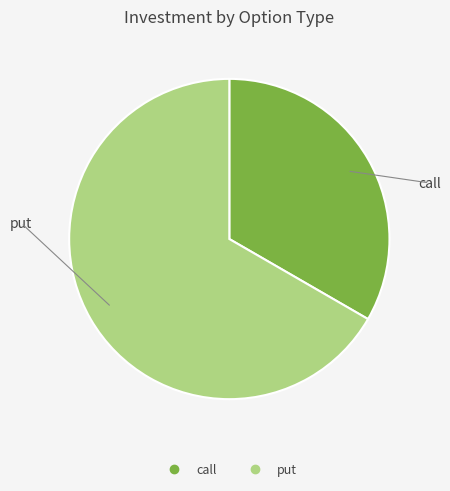

What is the majority slice?

put